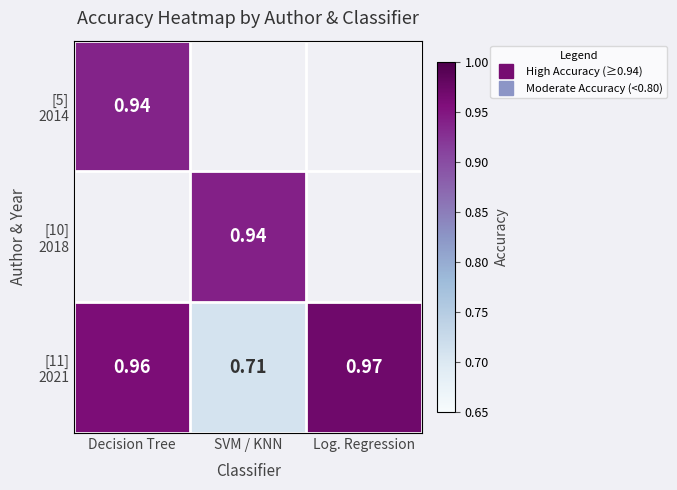

Which series has the largest range (max minus min)?

[11] 2021